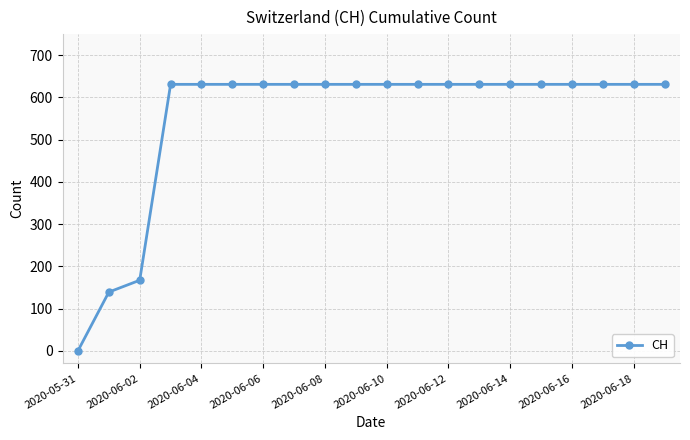

What is the greatest value displayed?

631